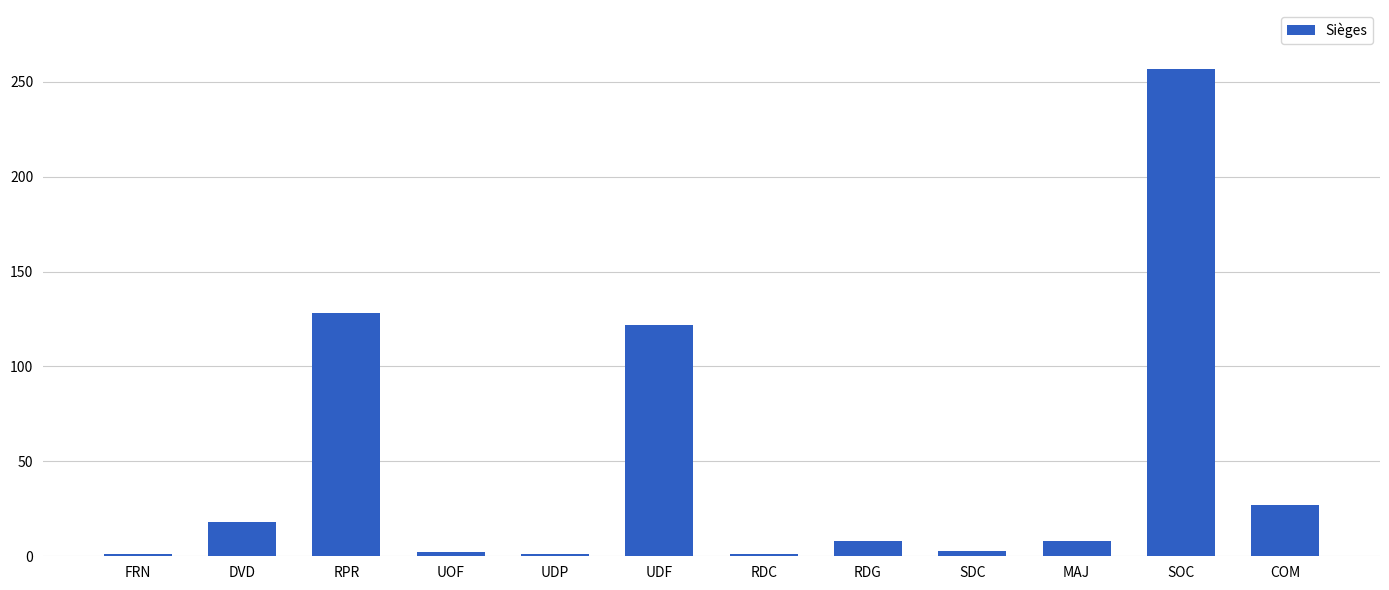

What is the average value?

48